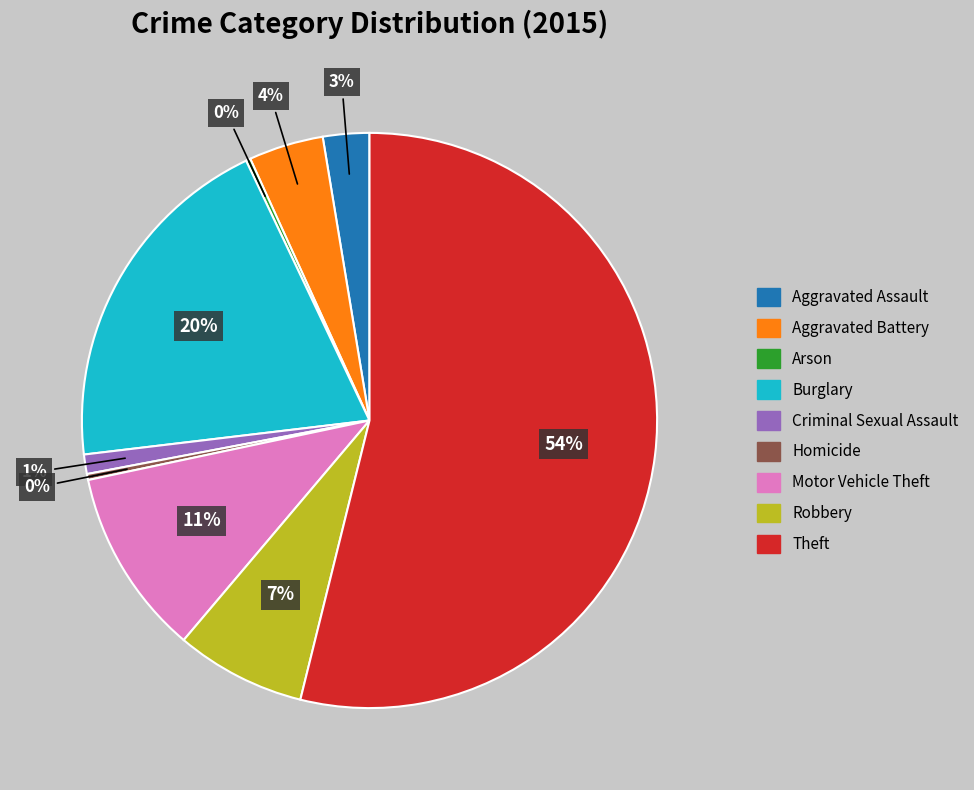

True or false: Theft accounts for 44% of the total.

False